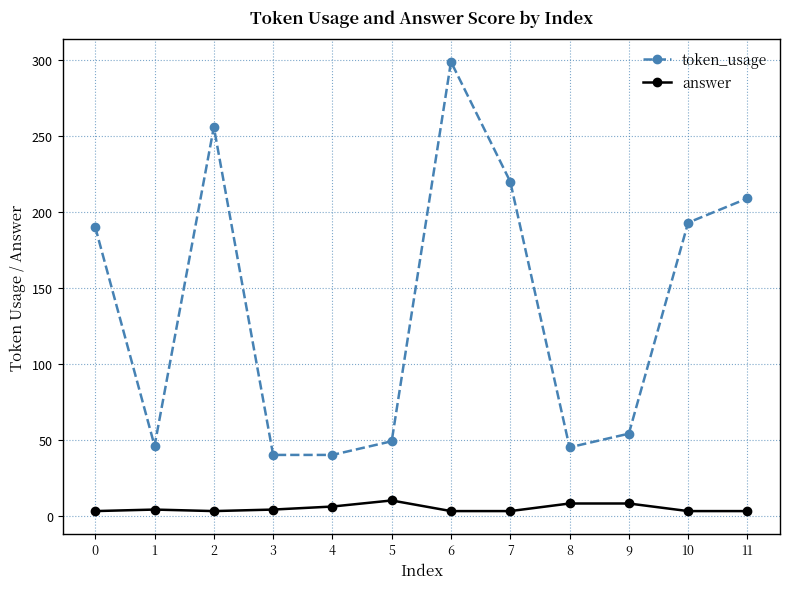

What is the total value across all series at 0?

193